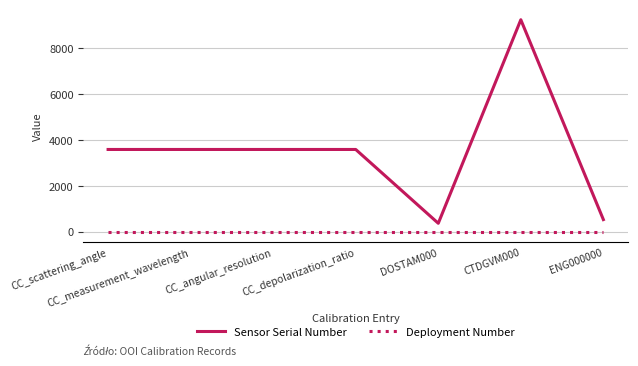

Reading left to right, transcribe all the data shown in this chart.

Sensor Serial Number: CC_scattering_angle=3580	CC_measurement_wavelength=3580	CC_angular_resolution=3580	CC_depolarization_ratio=3580	DOSTAM000=362	CTDGVM000=9235	ENG000000=523
Deployment Number: CC_scattering_angle=1	CC_measurement_wavelength=1	CC_angular_resolution=1	CC_depolarization_ratio=1	DOSTAM000=1	CTDGVM000=1	ENG000000=1